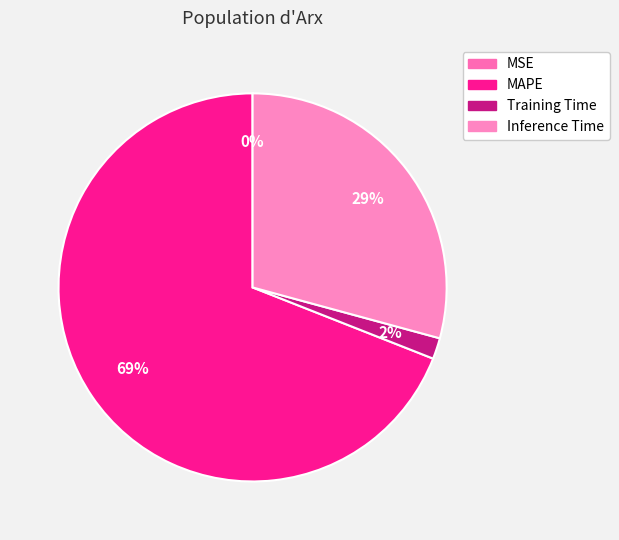

To the nearest percent, what is the difference between the Inference Time and MAPE slice percentages?

40%